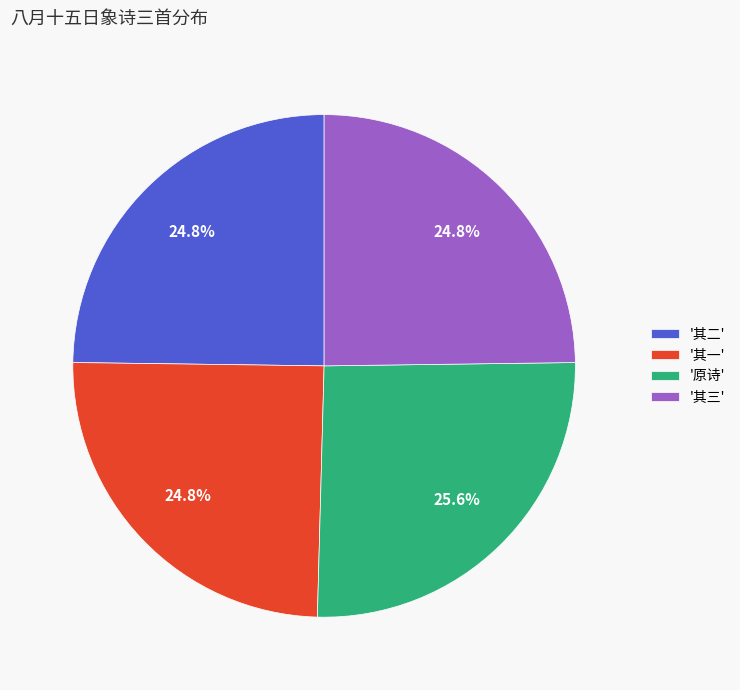

Is there a majority slice in this chart?

No